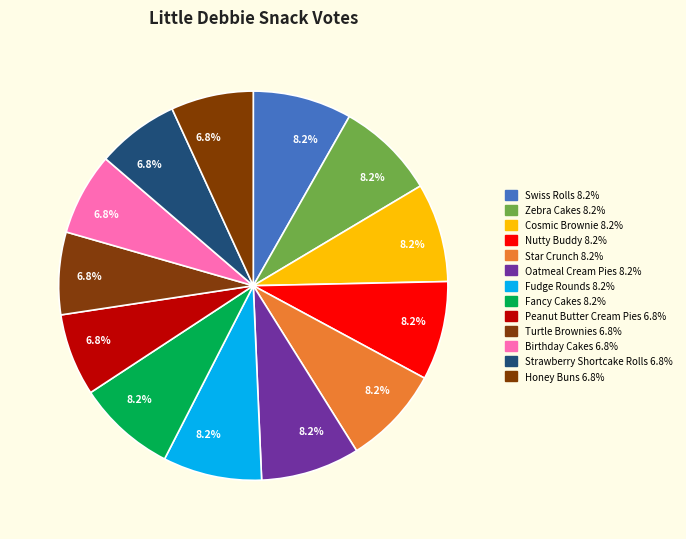

What percentage do Strawberry Shortcake Rolls and Nutty Buddy together represent?

15.1%